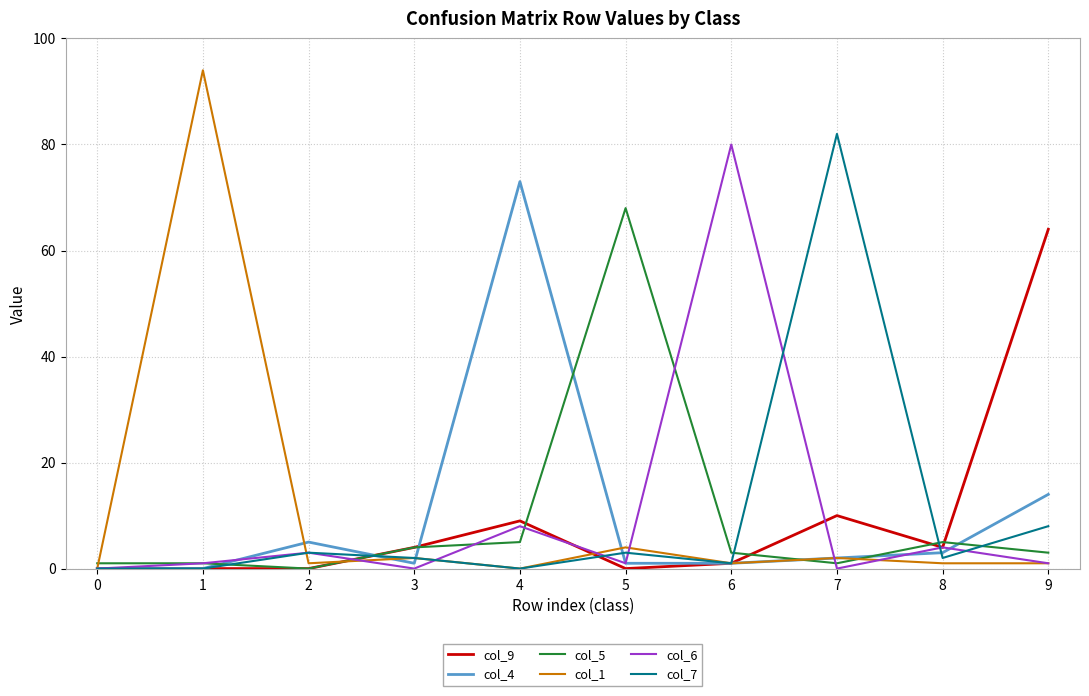

What is the maximum value shown in the chart?

94